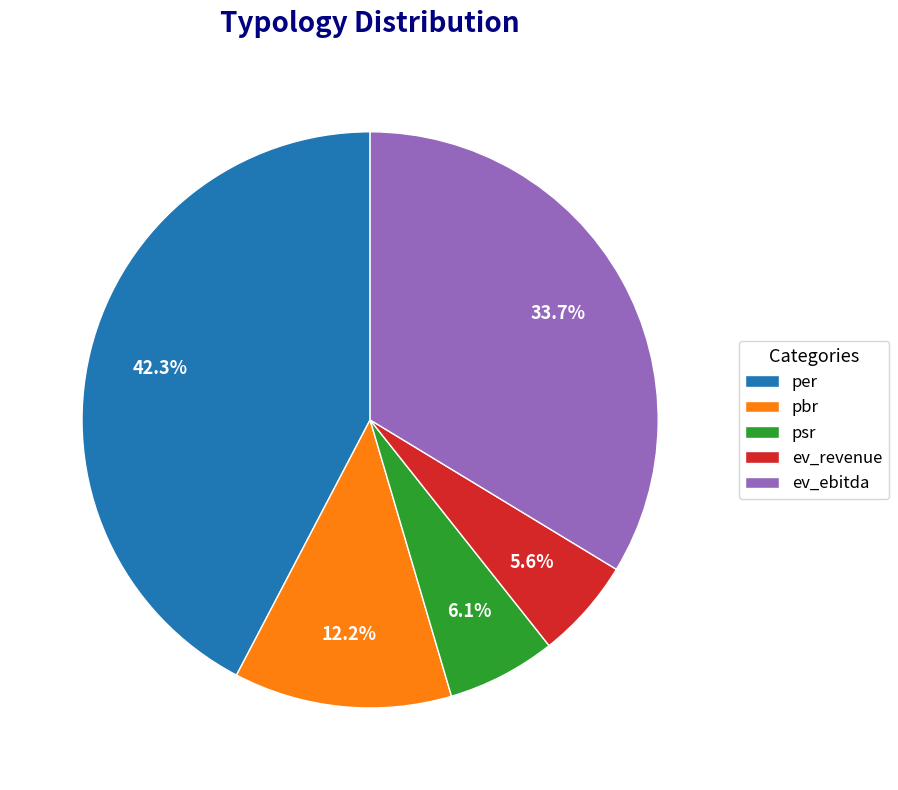

True or false: psr accounts for 6% of the total.

True